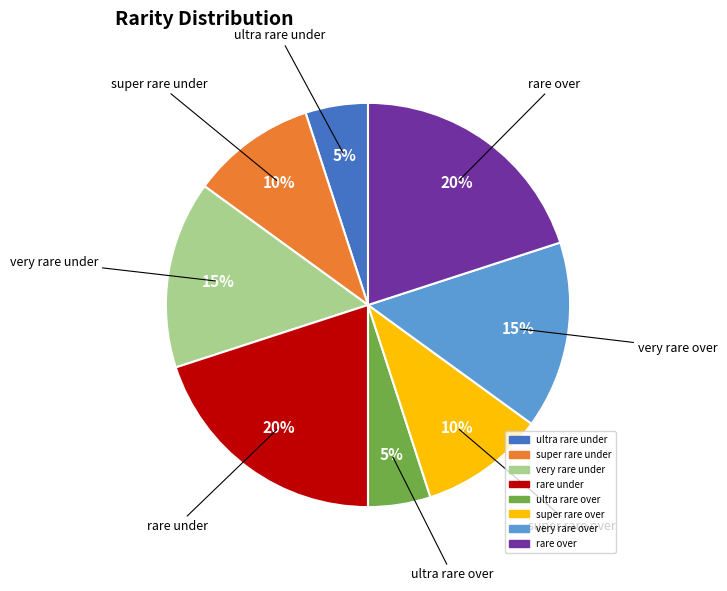

Is it true that super rare under is 10% of the pie?

True